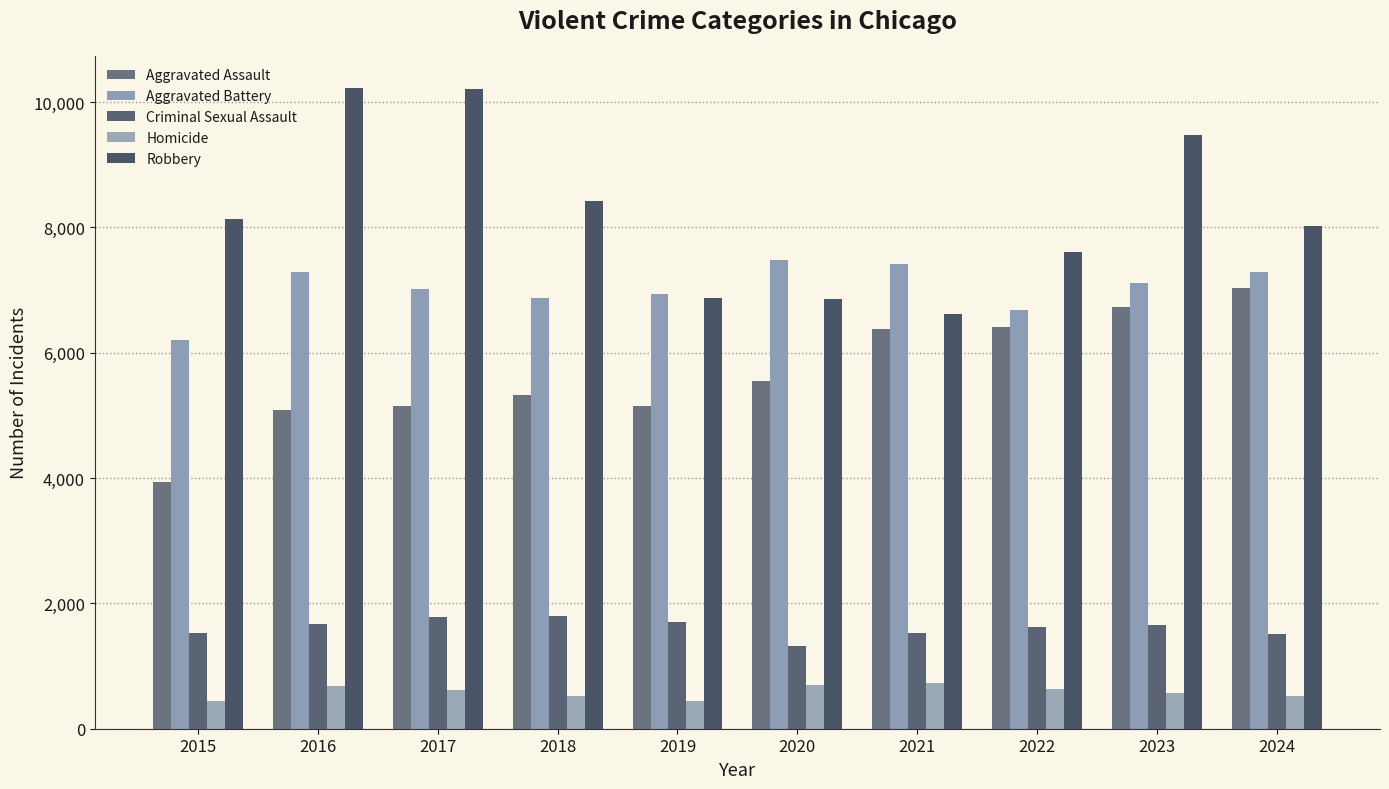

What are all the series names shown in the legend?

Aggravated Assault, Aggravated Battery, Criminal Sexual Assault, Homicide, Robbery